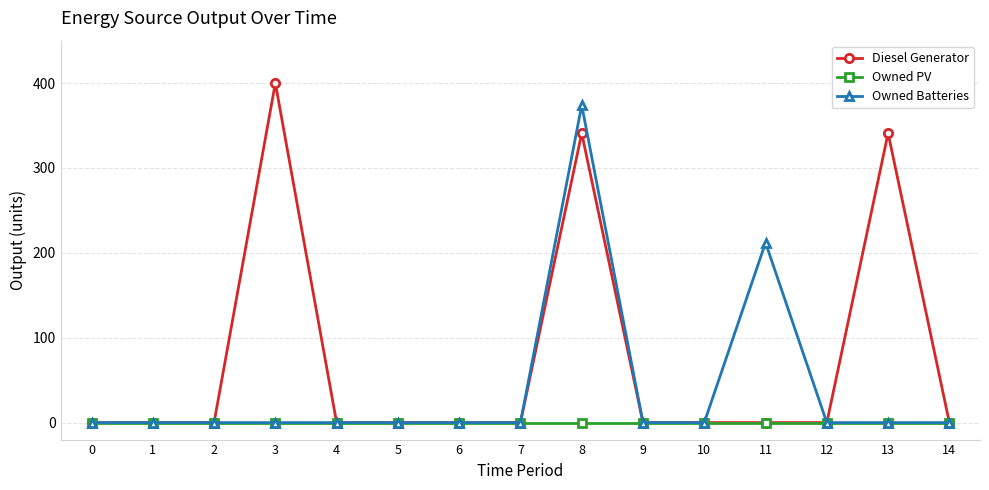

Which series has the widest spread of values?

Diesel Generator